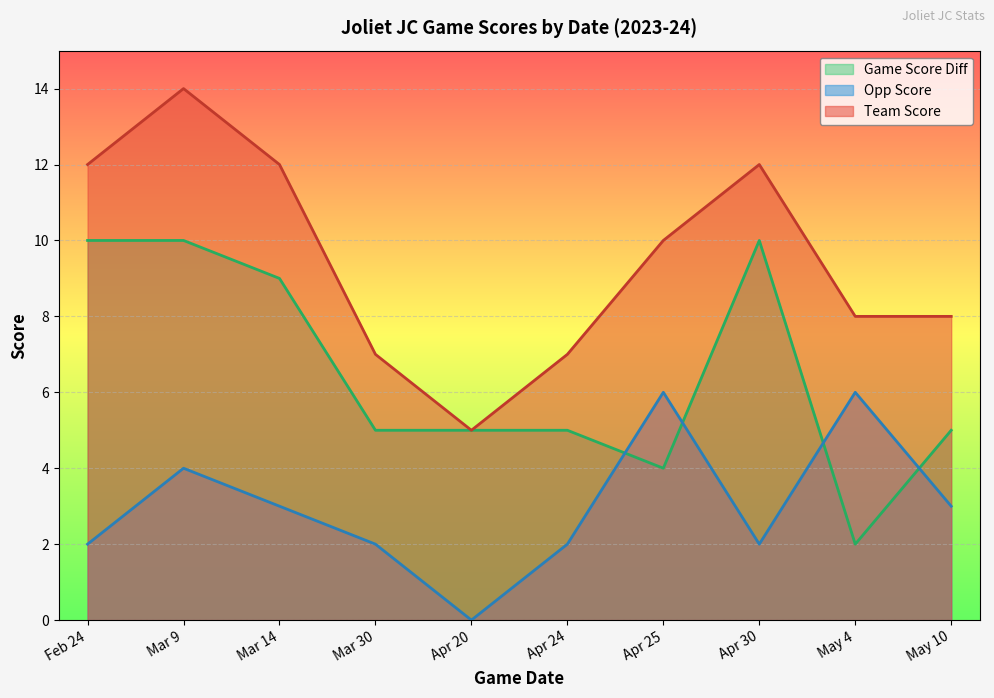

Count the team_score values in the range 7 to 12.

8